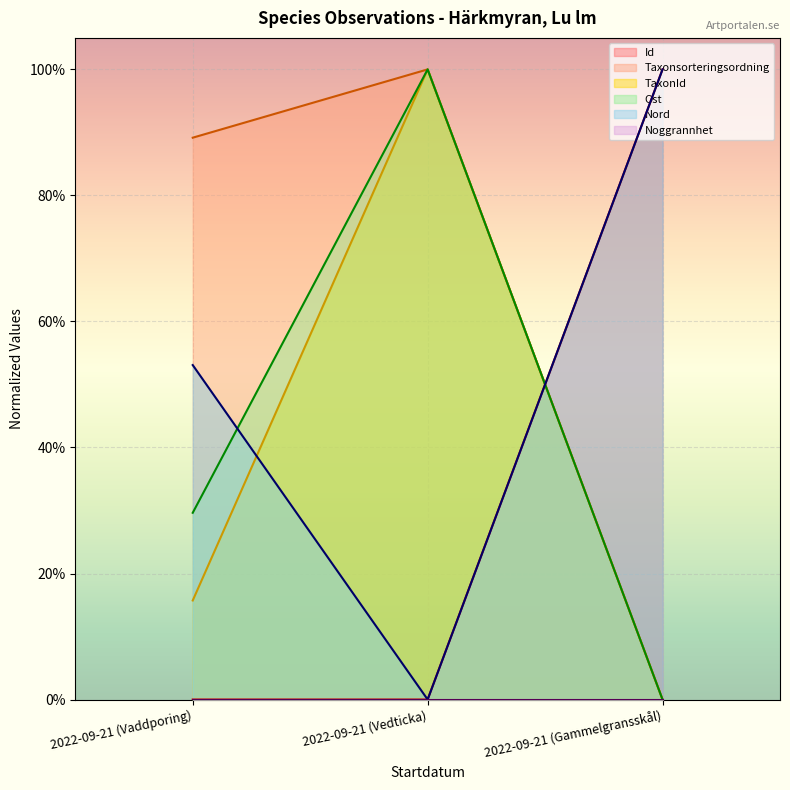

At how many categories does at least one series exceed 0?

3